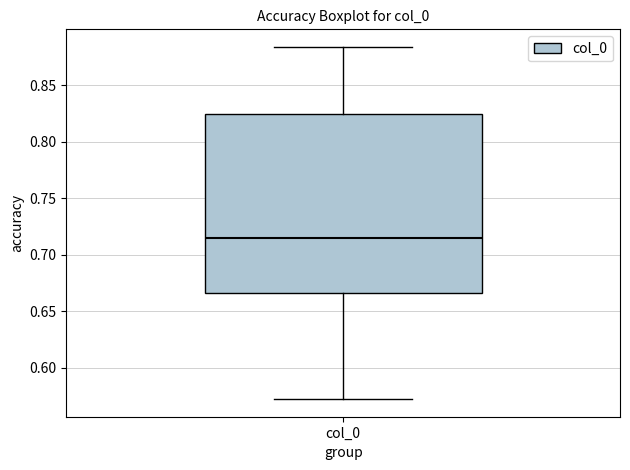

Where does the median line of the box for col_0 sit on the y-axis? The values are not printed on the chart, so give them approximately, as read against the axis.

0.715